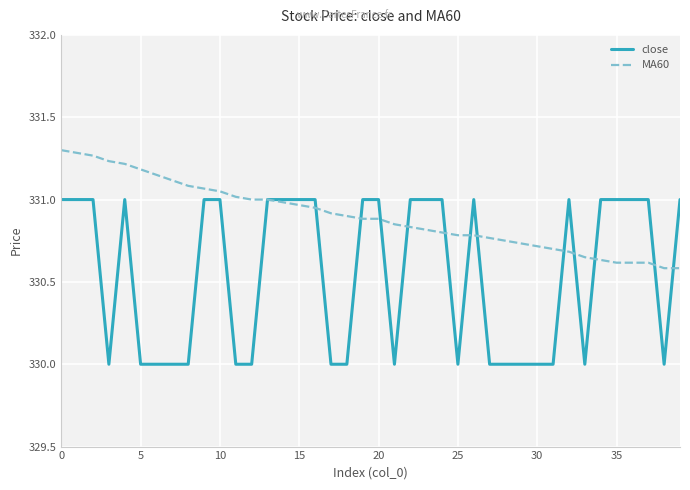

Which series has the largest total across all categories?

MA60